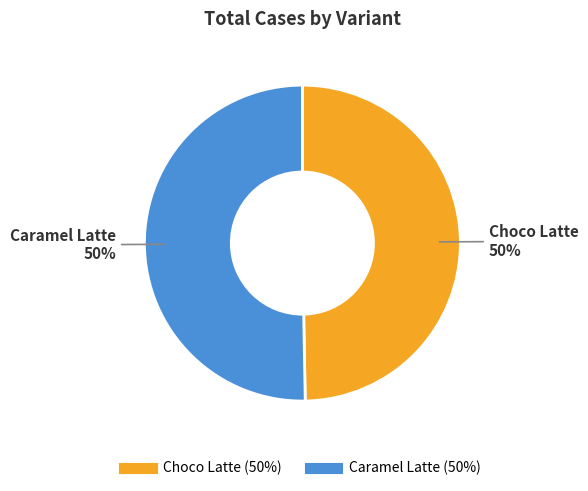

To the nearest percent, what is the combined percentage of Choco Latte and Caramel Latte?

100%